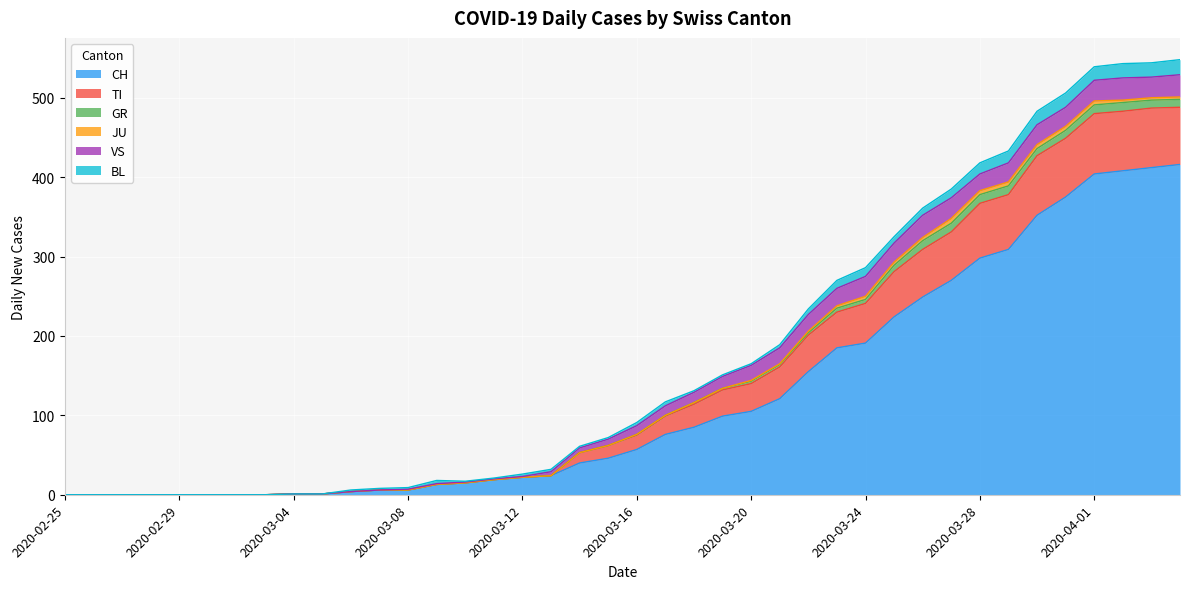

True or false: VS and CH intersect in this chart.

False